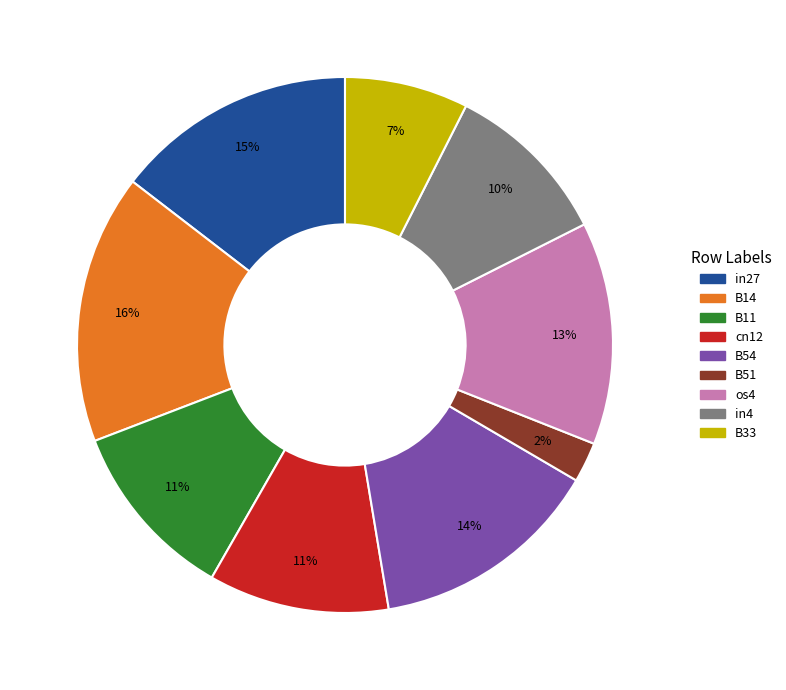

To the nearest percent, what portion does B51 represent?

2%